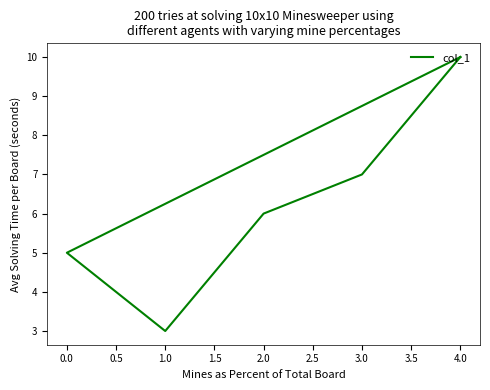

The value at 3.0 is 7. True or false?

True